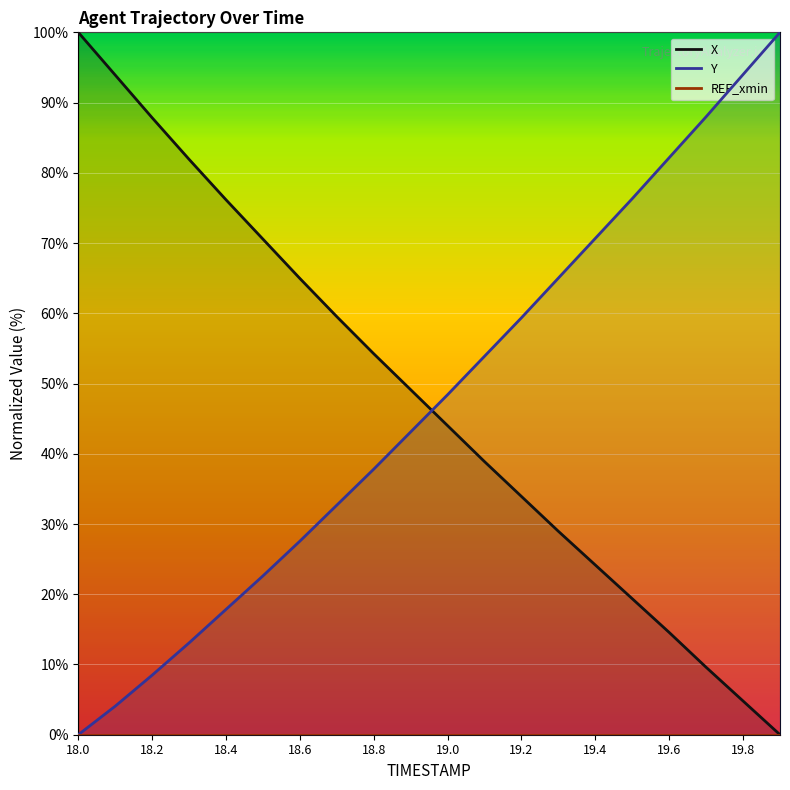

What position from the left is 19.8?

19